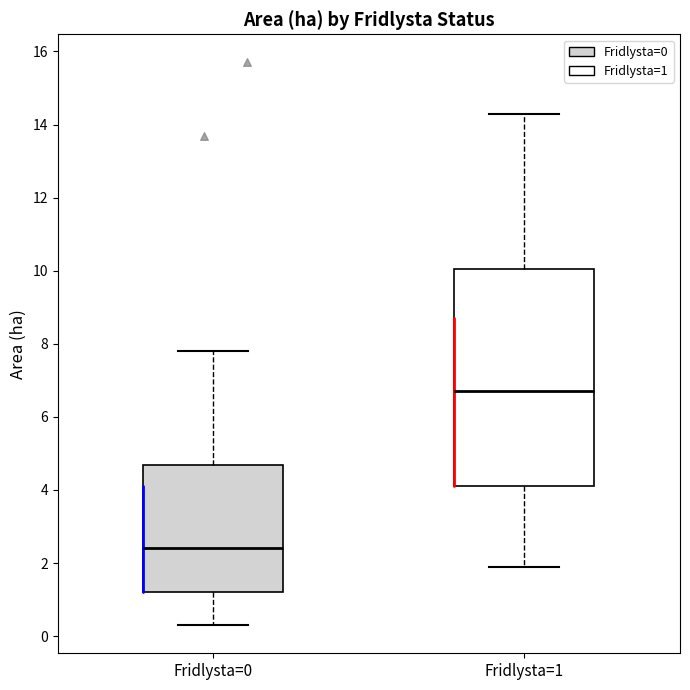

Reading left to right, read every box against the y-axis: the position of its median line, the range the box covers, and the ends of its whiskers. The values are not printed on the chart, so give them approximately, as read against the axis.

Fridlysta=0: median 2.4, box 1.2 to 4.6, whiskers 0.4 to 7.8
Fridlysta=1: median 6.8, box 4.2 to 10.0, whiskers 2.0 to 14.4